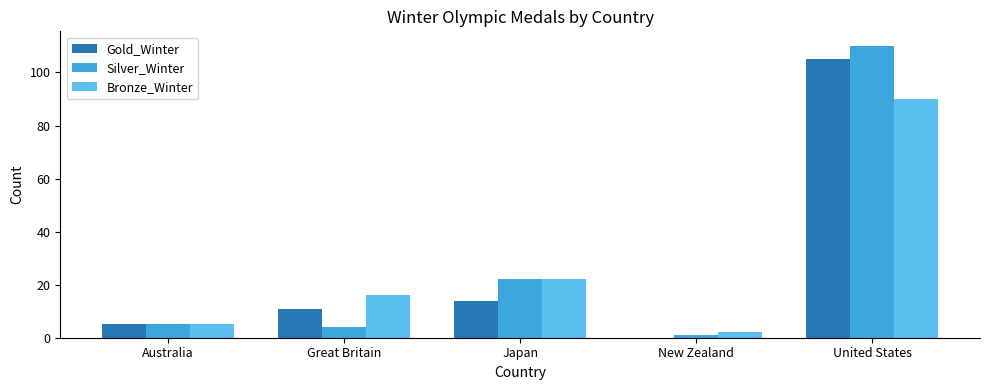

Which label corresponds to the largest value in the chart?

United States